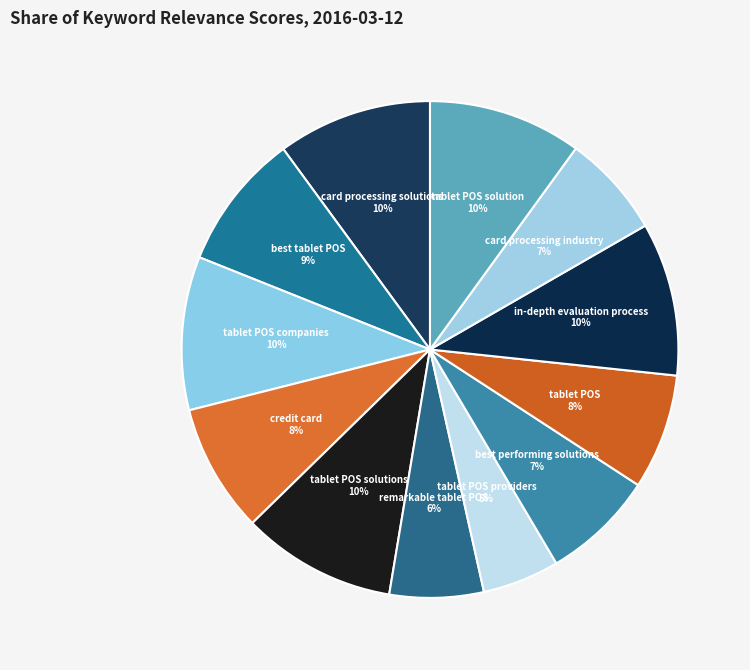

Count the number of slices in the pie.

12